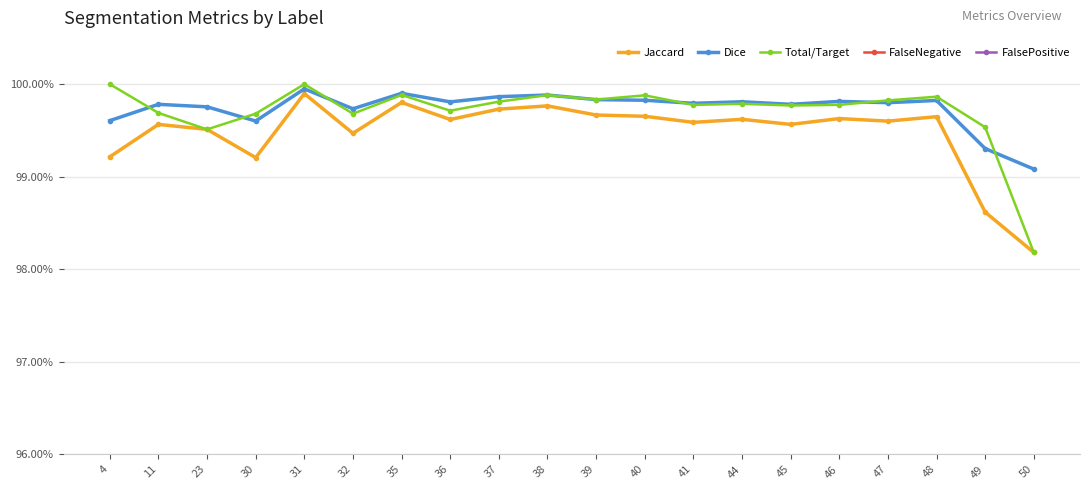

Which series has the largest total across all categories?

Dice